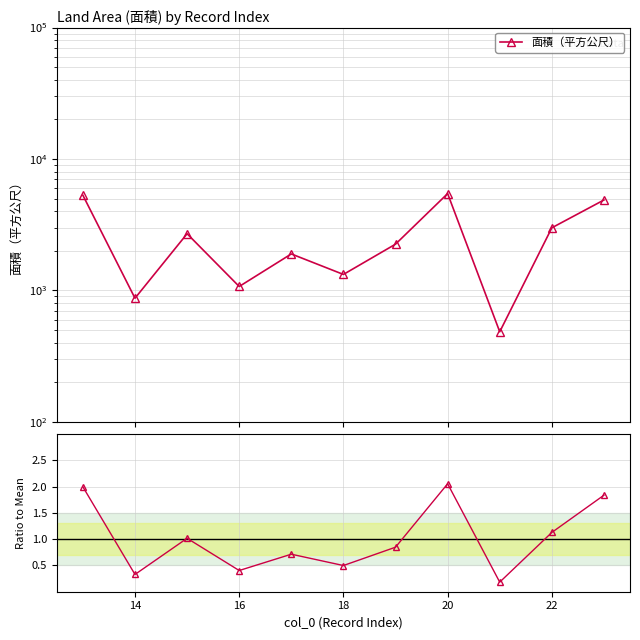

True or false: 面積（平方公尺） and Ratio to mean cross at least once.

False